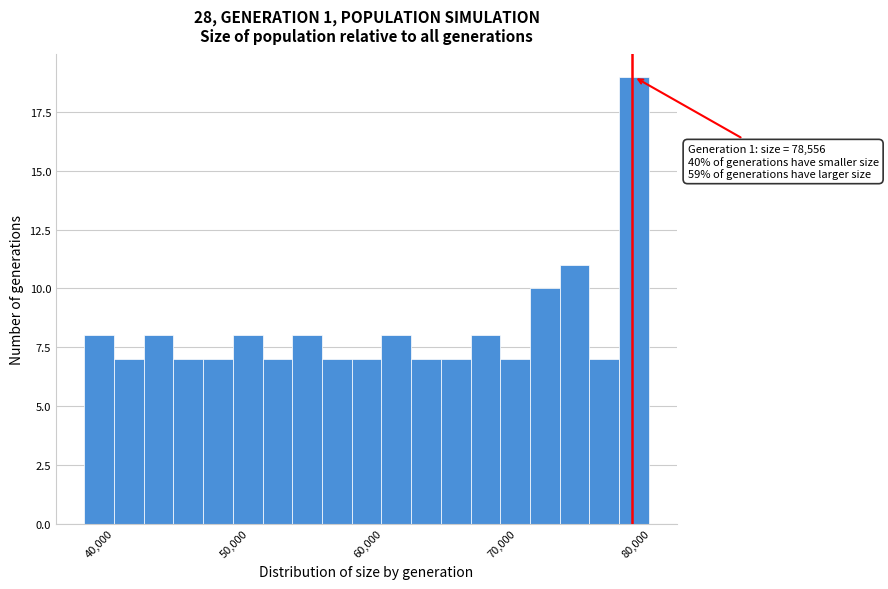

Read against the x-axis, roughly where is the centre of the tallest bar?

79000